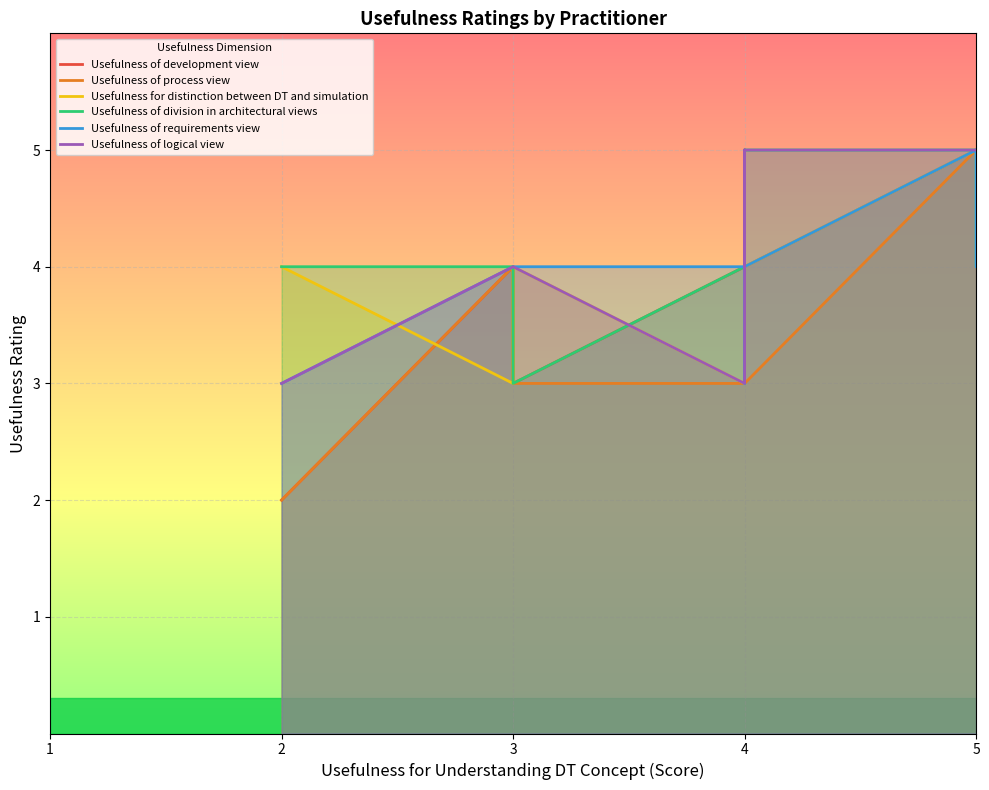

Which series ends up on top after the final intersection of Usefulness of division in architectural views and Usefulness for distinction between DT and simulation?

Usefulness of division in architectural views